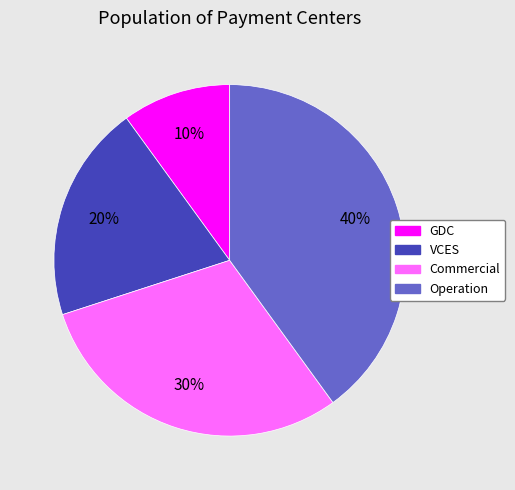

What is the ratio of the value at VCES to the value at Commercial?

0.7